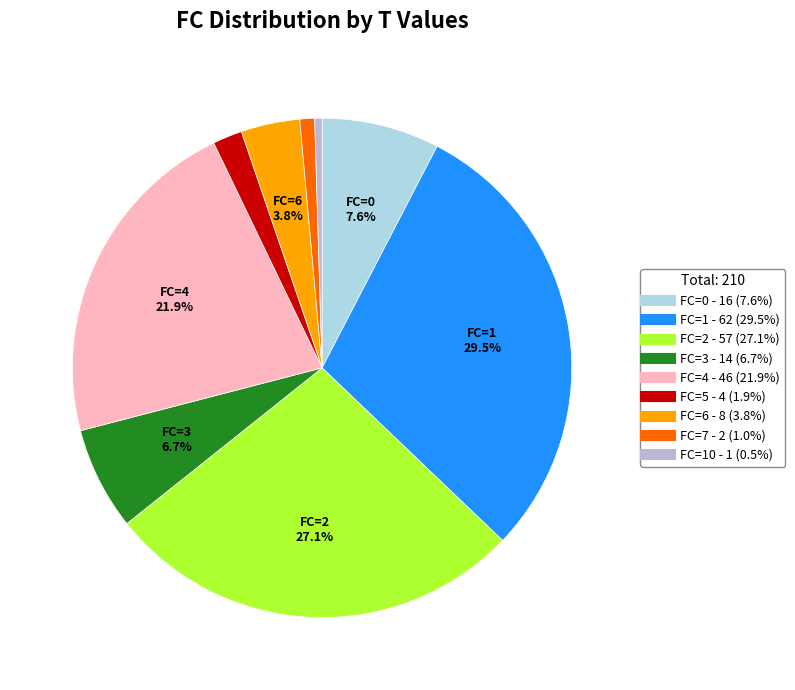

To the nearest percent, what is the difference between the largest and smallest slice percentages?

29%